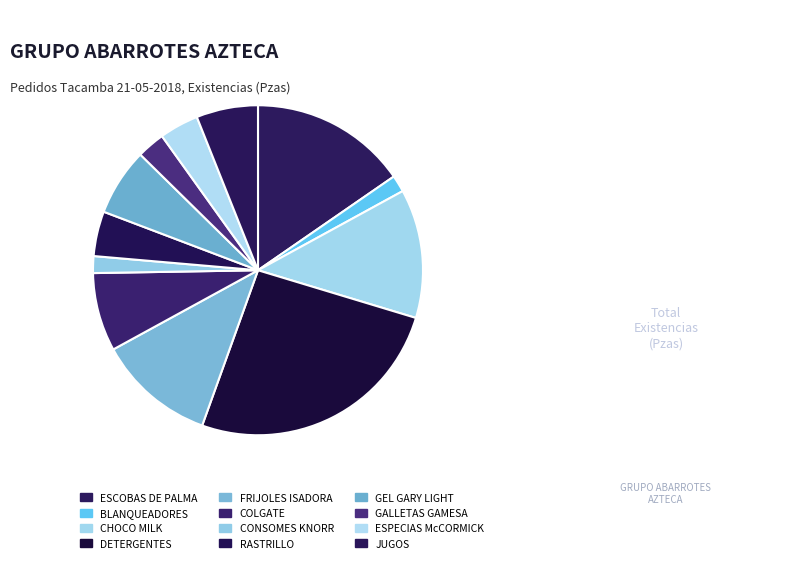

Count the number of slices in the pie.

12